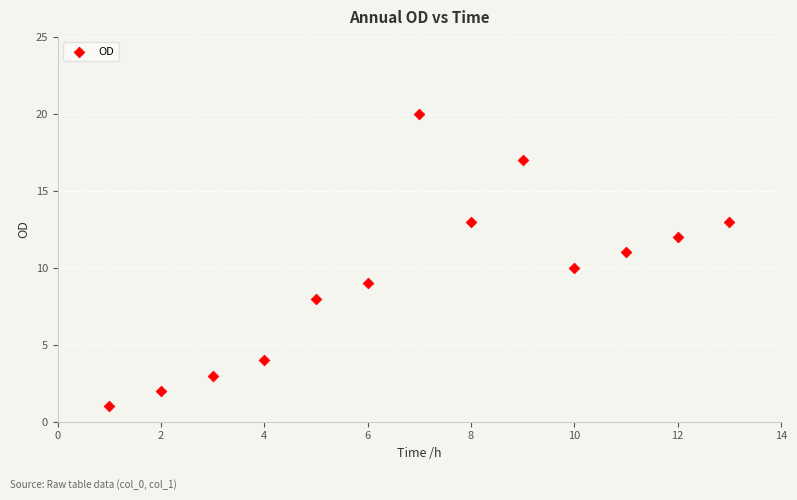

What is the range of Y values (max minus min)?

19